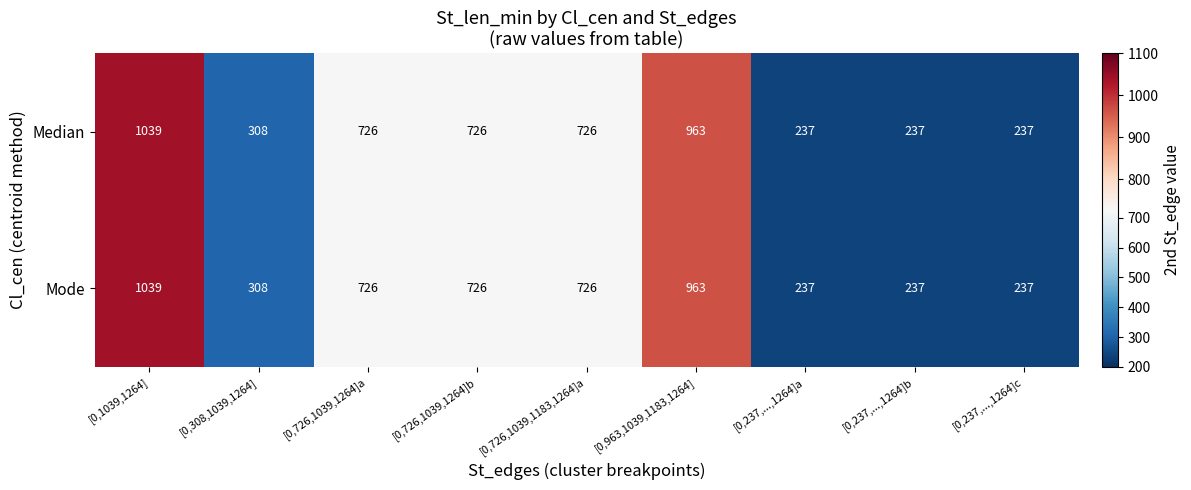

What is the smallest value displayed?

237